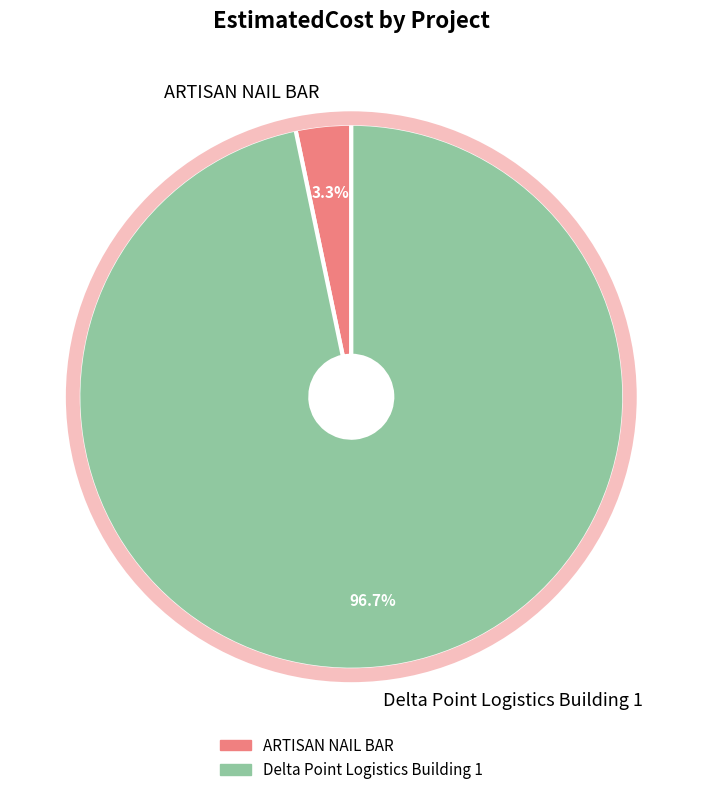

What percentage is the Delta Point Logistics Building 1 slice, to the nearest percent?

97%